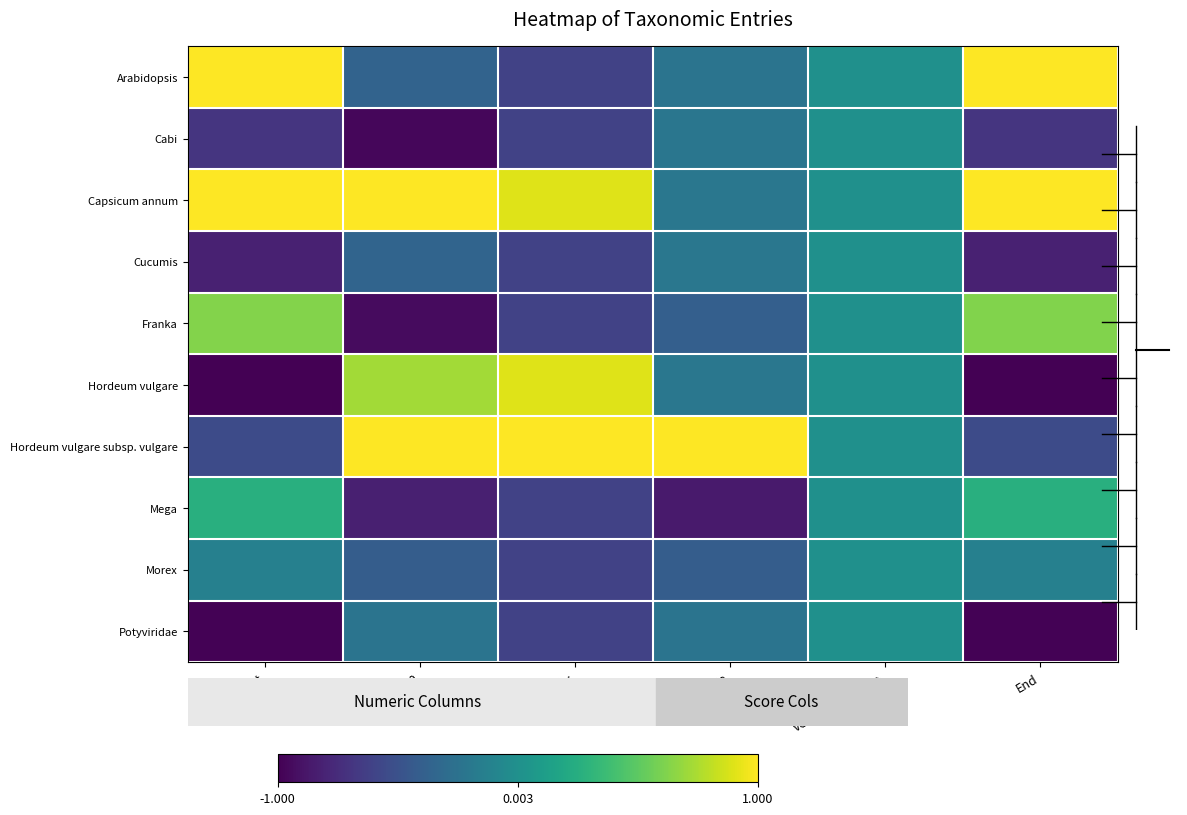

At which category is the sum across all series the highest?

VerifSortScore